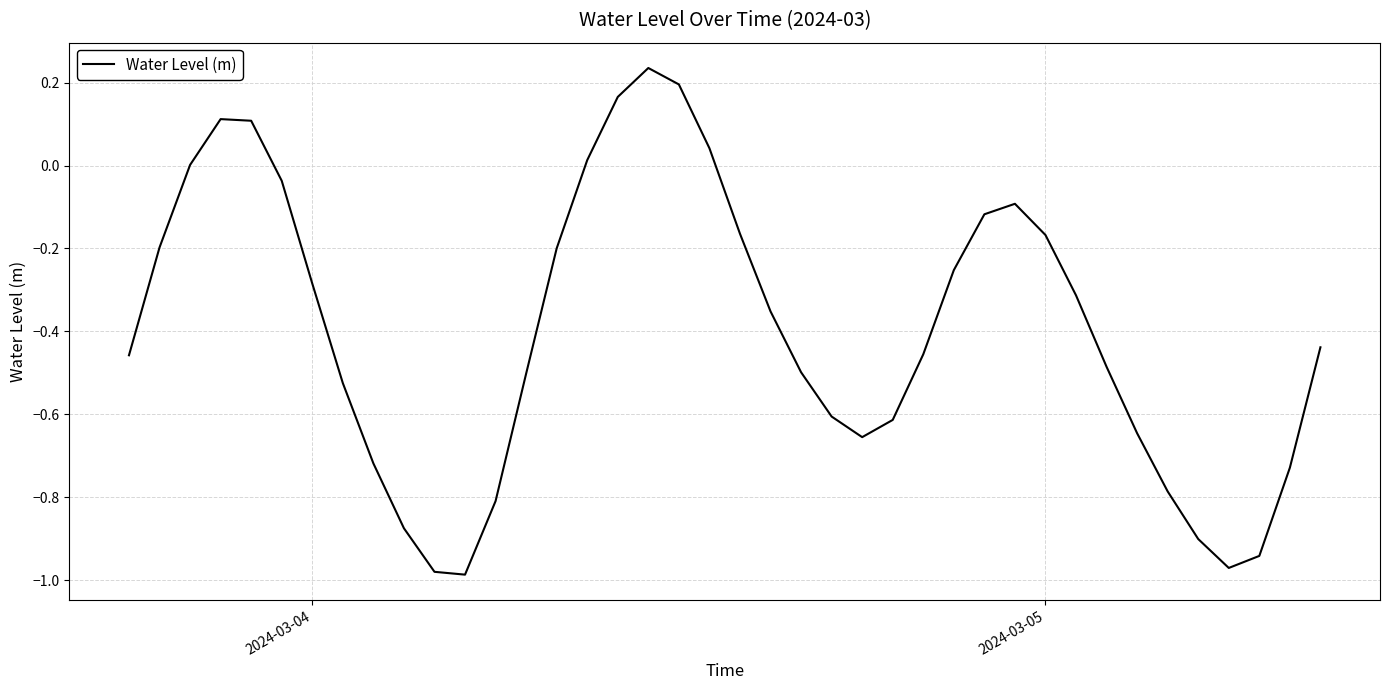

What is the difference between the maximum and minimum values?

1.2